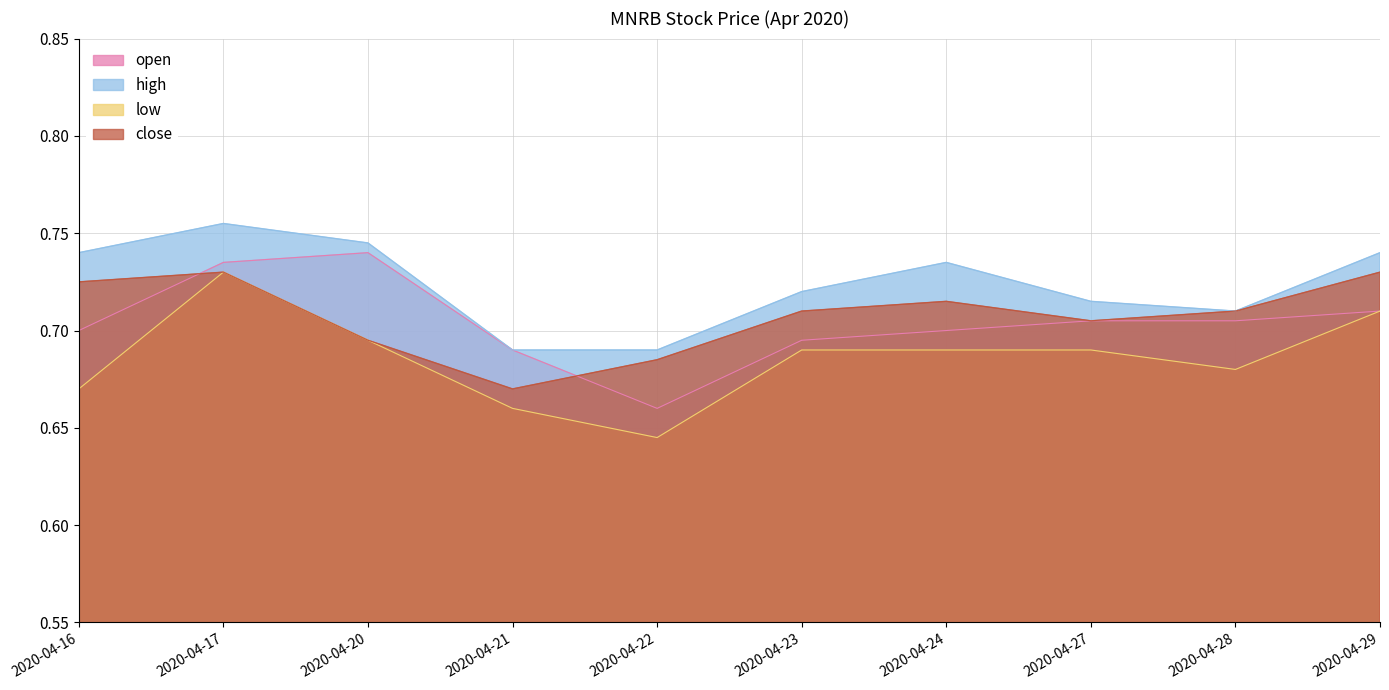

What is the value of the high point at the 2nd from the left?

0.8